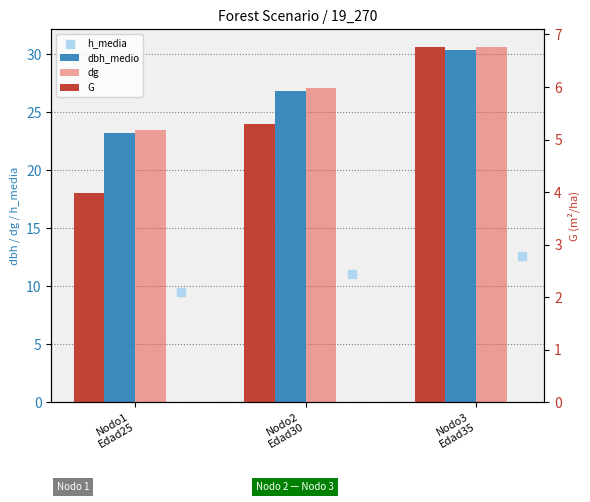

Which series contains the lowest Y value?

G